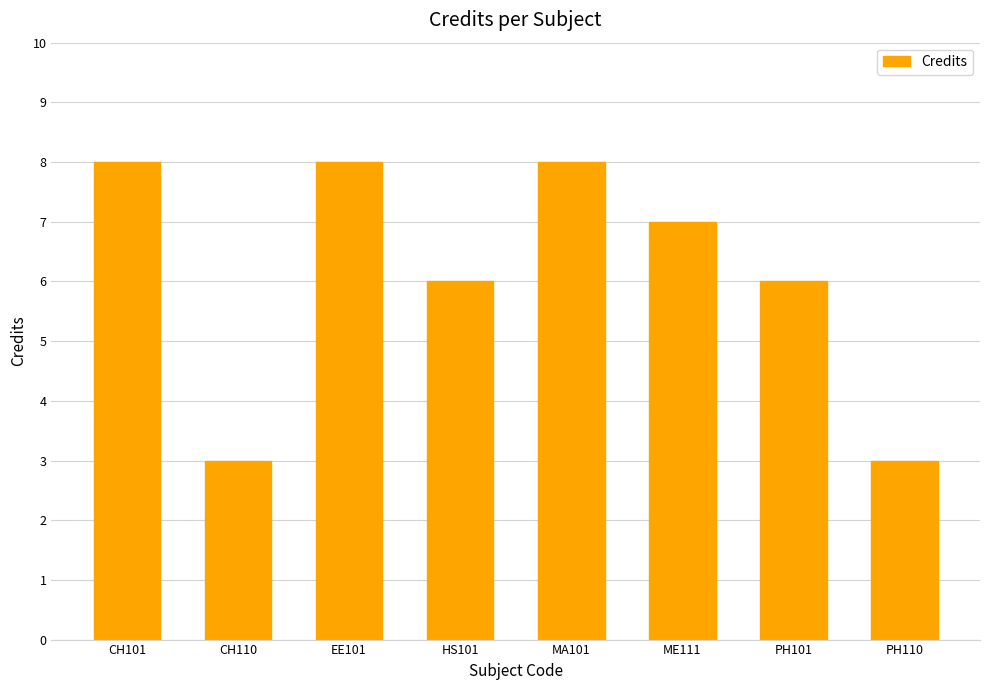

How many bars are there in total?

8